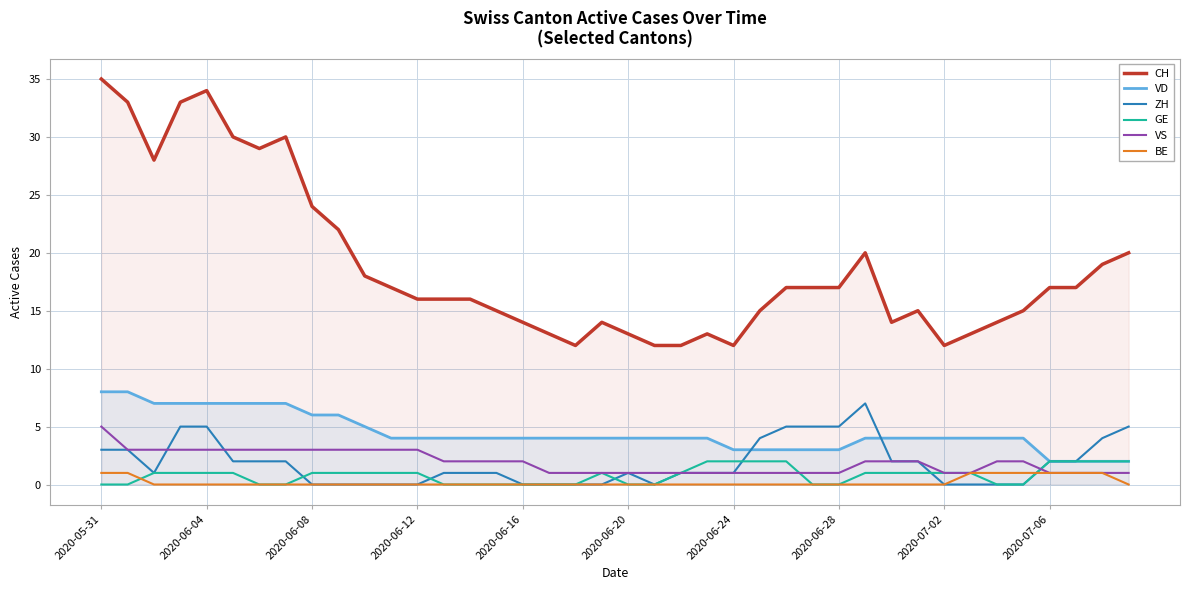

What value does the VD series have at 2020-06-16?

4